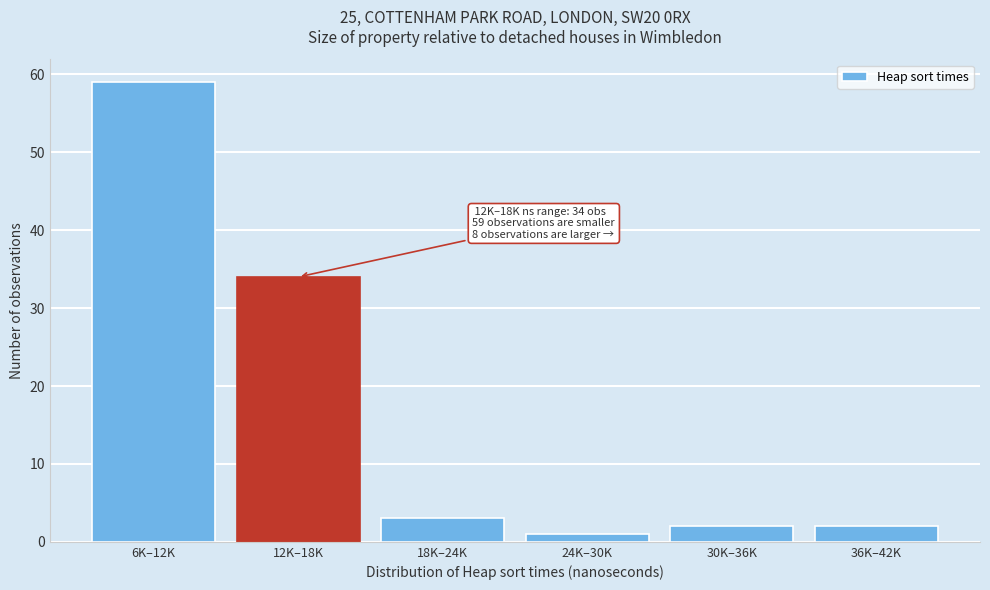

Reading right to left, extract all data points from this chart.

36K–42K=2	30K–36K=2	24K–30K=1	18K–24K=3	12K–18K=34	6K–12K=59